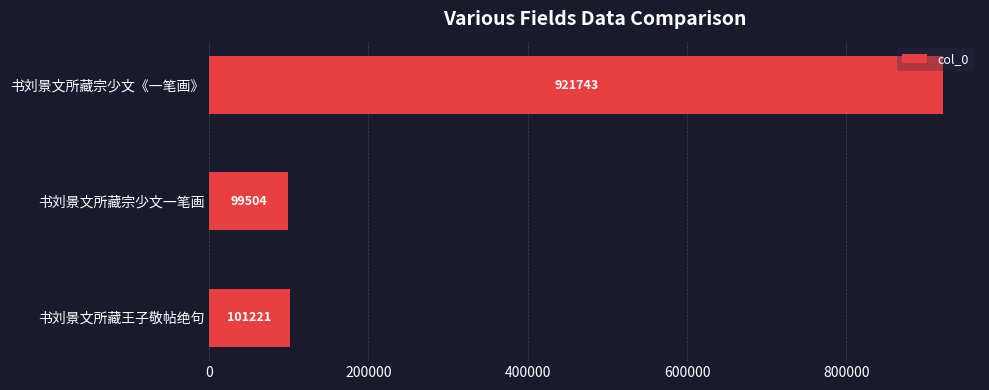

Rank the categories by value from highest to lowest.

书刘景文所藏宗少文《一笔画》, 书刘景文所藏王子敬帖绝句, 书刘景文所藏宗少文一笔画